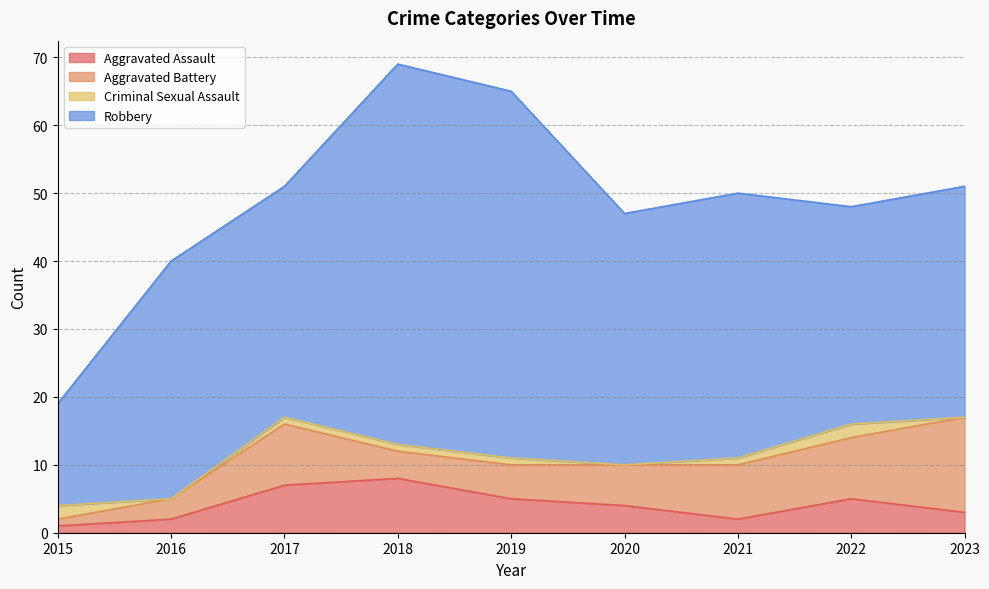

How many interior local peaks does the Criminal Sexual Assault series have?

1